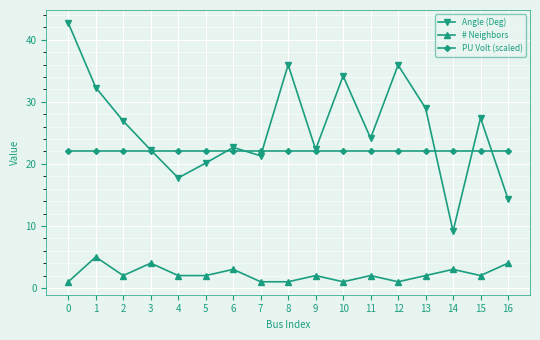

True or false: PU Volt (scaled) has a value of 30.2 at 8.

False